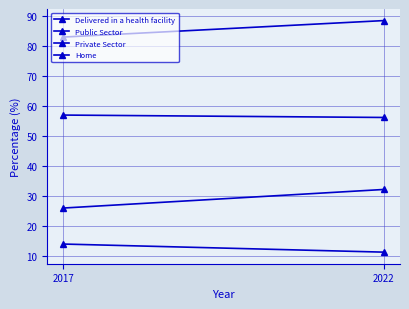

Which has a higher value, 2022 or 2017?

2022